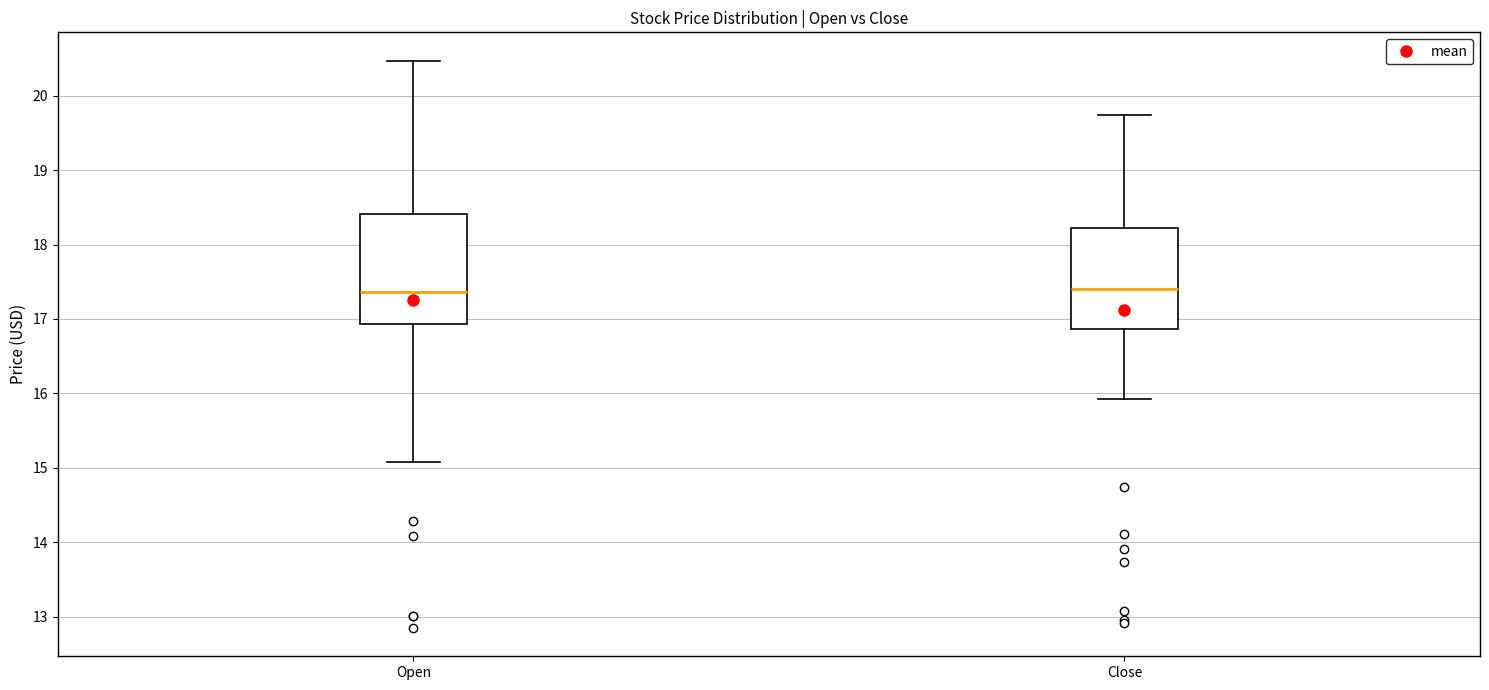

Which box is the tallest, from its lower edge to its upper edge?

Open